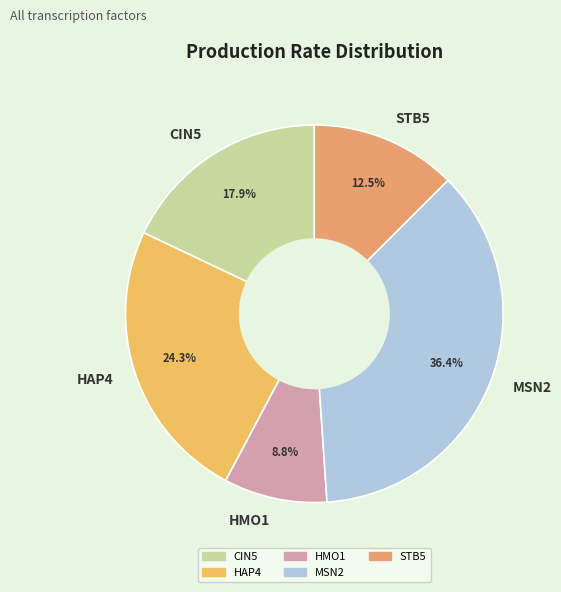

To the nearest percent, what is the difference between the STB5 and MSN2 slice percentages?

24%